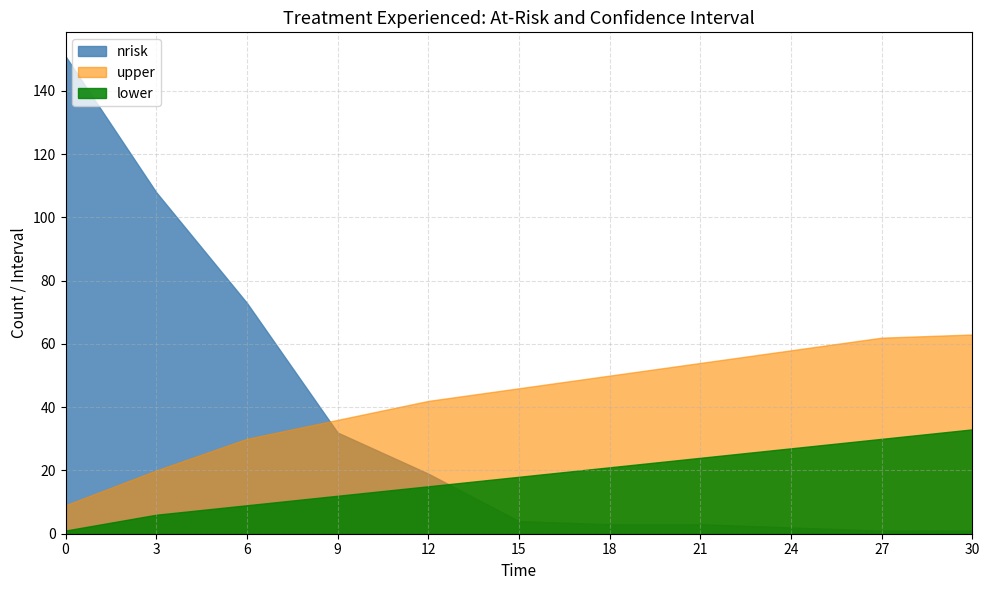

What is the sum of the nrisk values at 15 and 18?

7